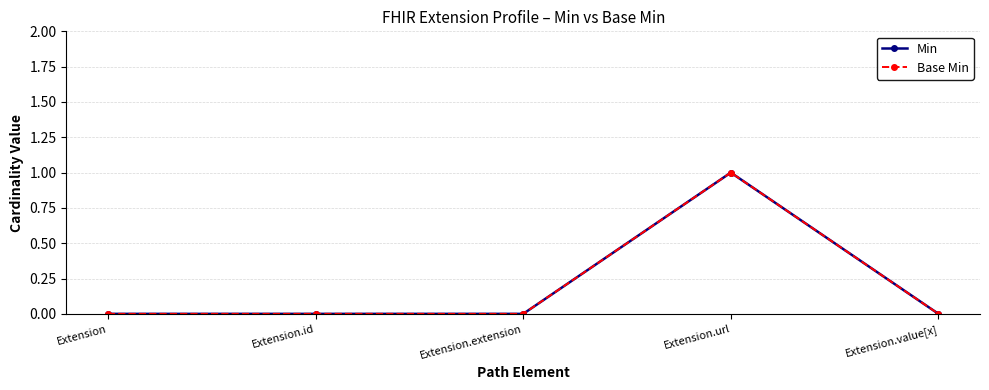

Which series has the largest total across all categories?

Min